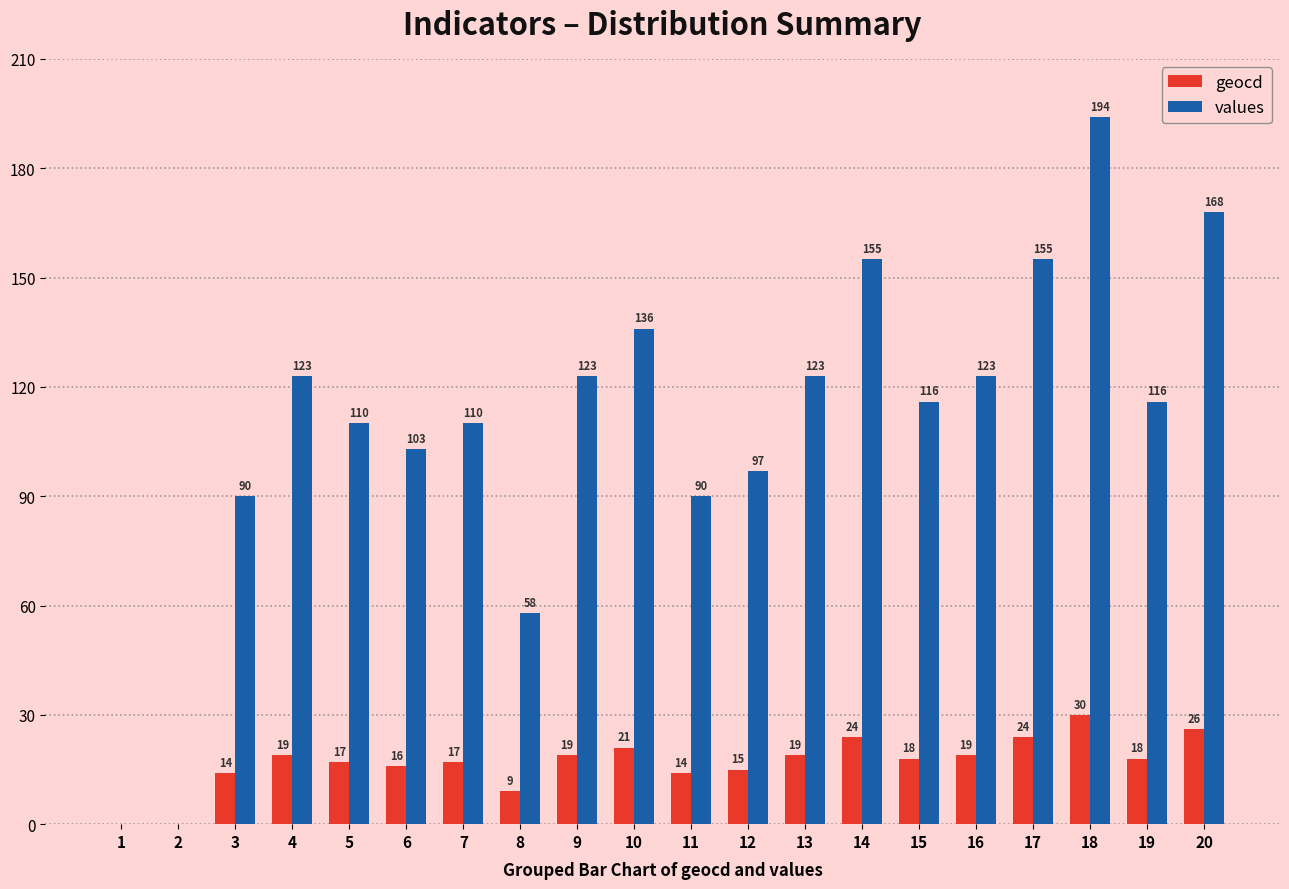

At which category is the sum across all series the highest?

18